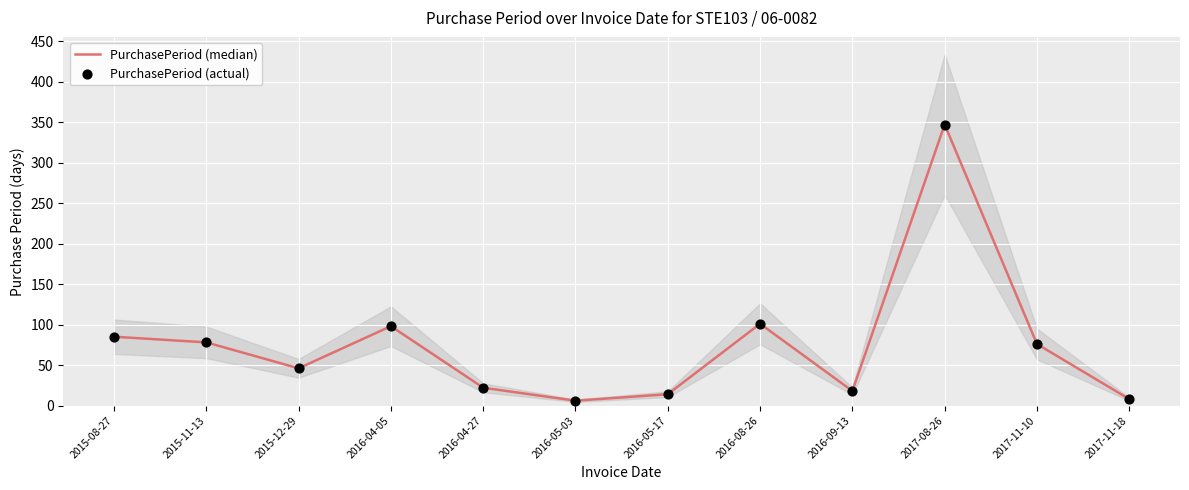

Which series has the largest Y range (max minus min)?

PurchasePeriod (median)